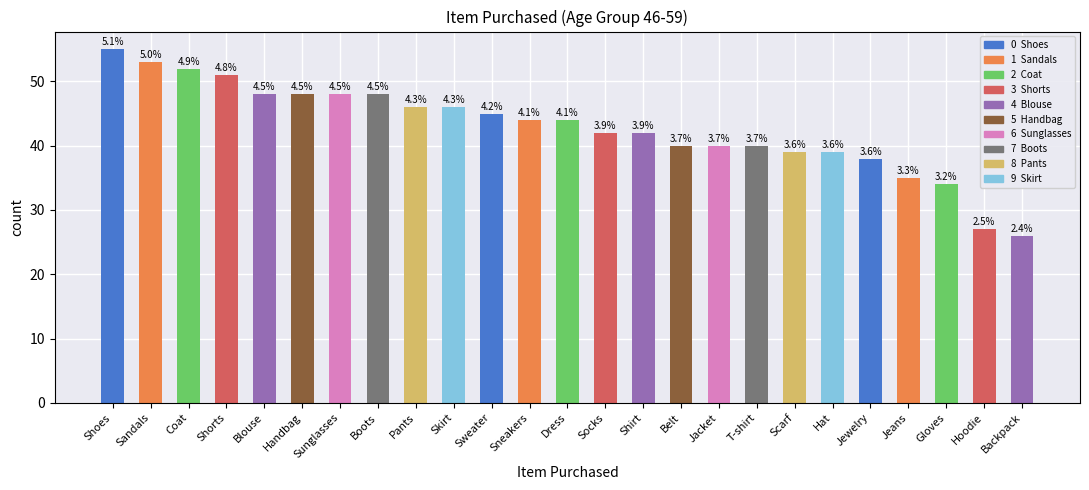

How many bars are there in total?

25